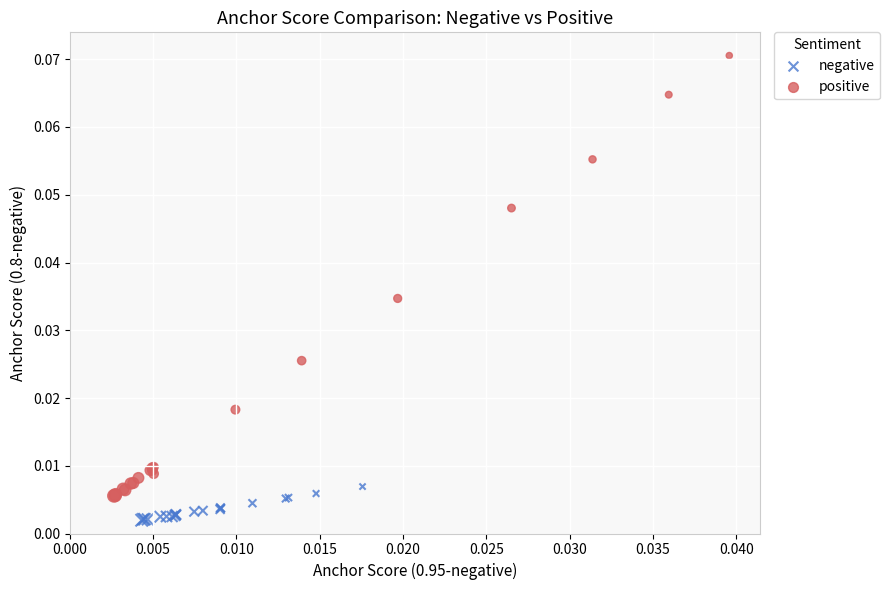

What are all the series names shown in the legend?

negative, positive